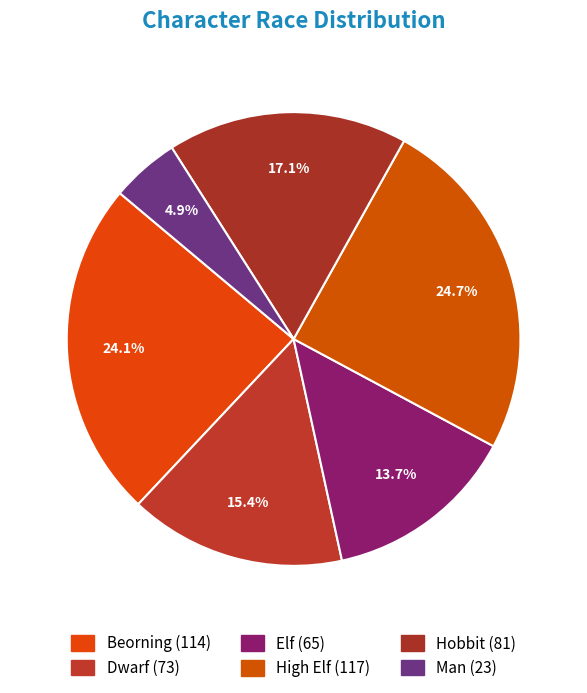

To the nearest percent, what is the combined percentage of Hobbit and Elf?

31%